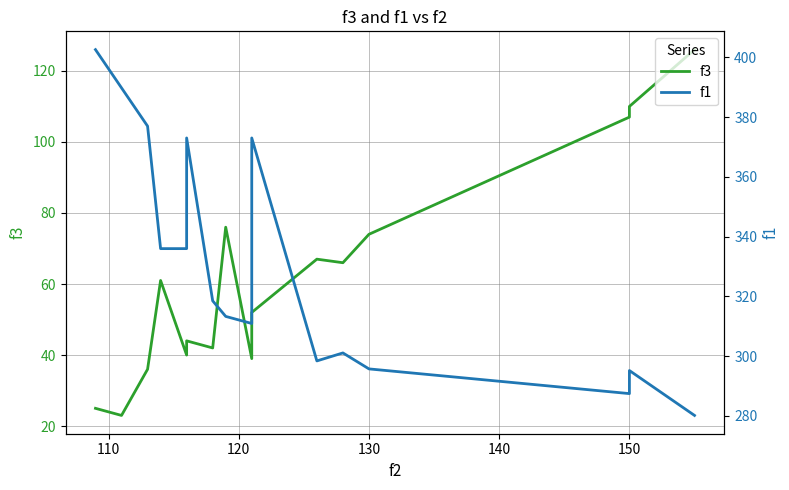

True or false: f1 and f3 cross at least once.

False